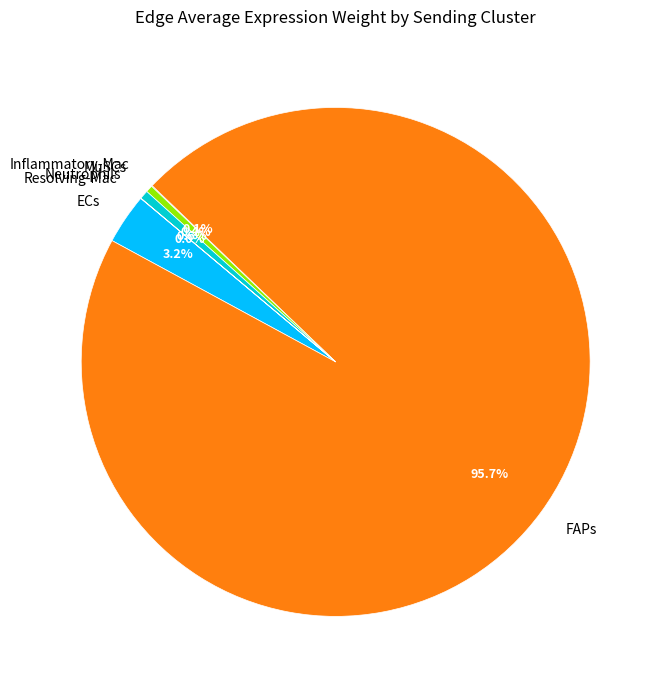

Which has a higher value, MuSCs or ECs?

ECs